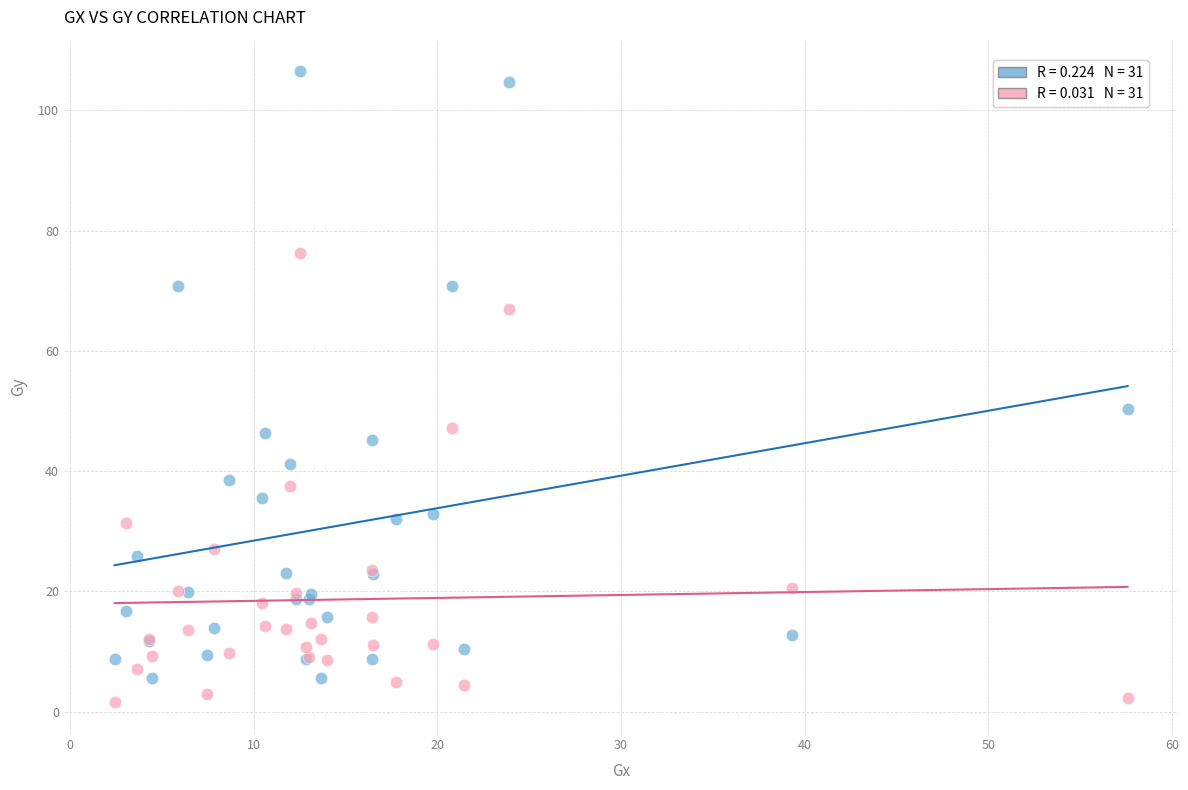

Across all series, what Y value is closest to 54?

50.3